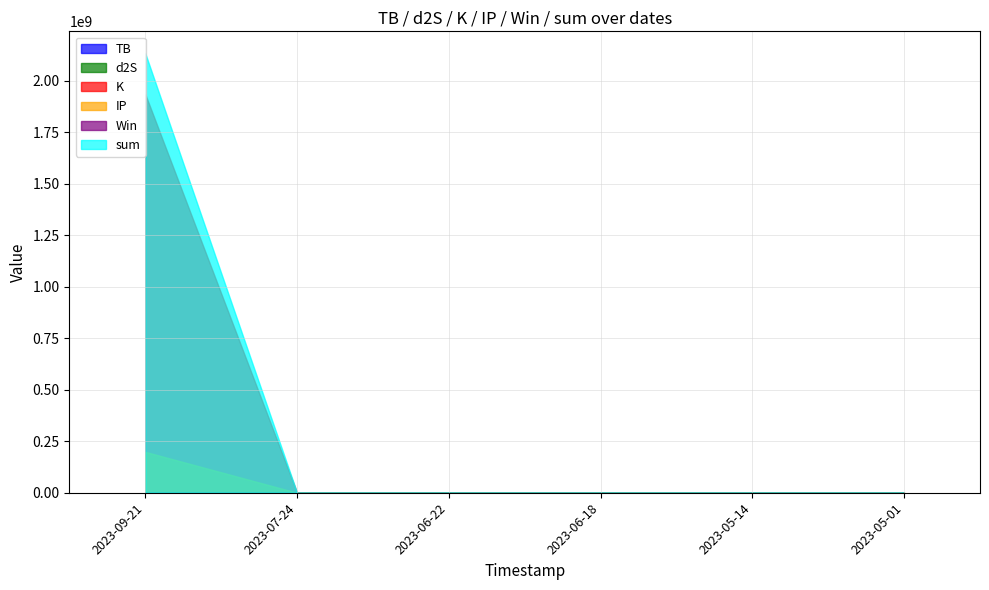

At how many categories does at least one series exceed 2062627250?

1